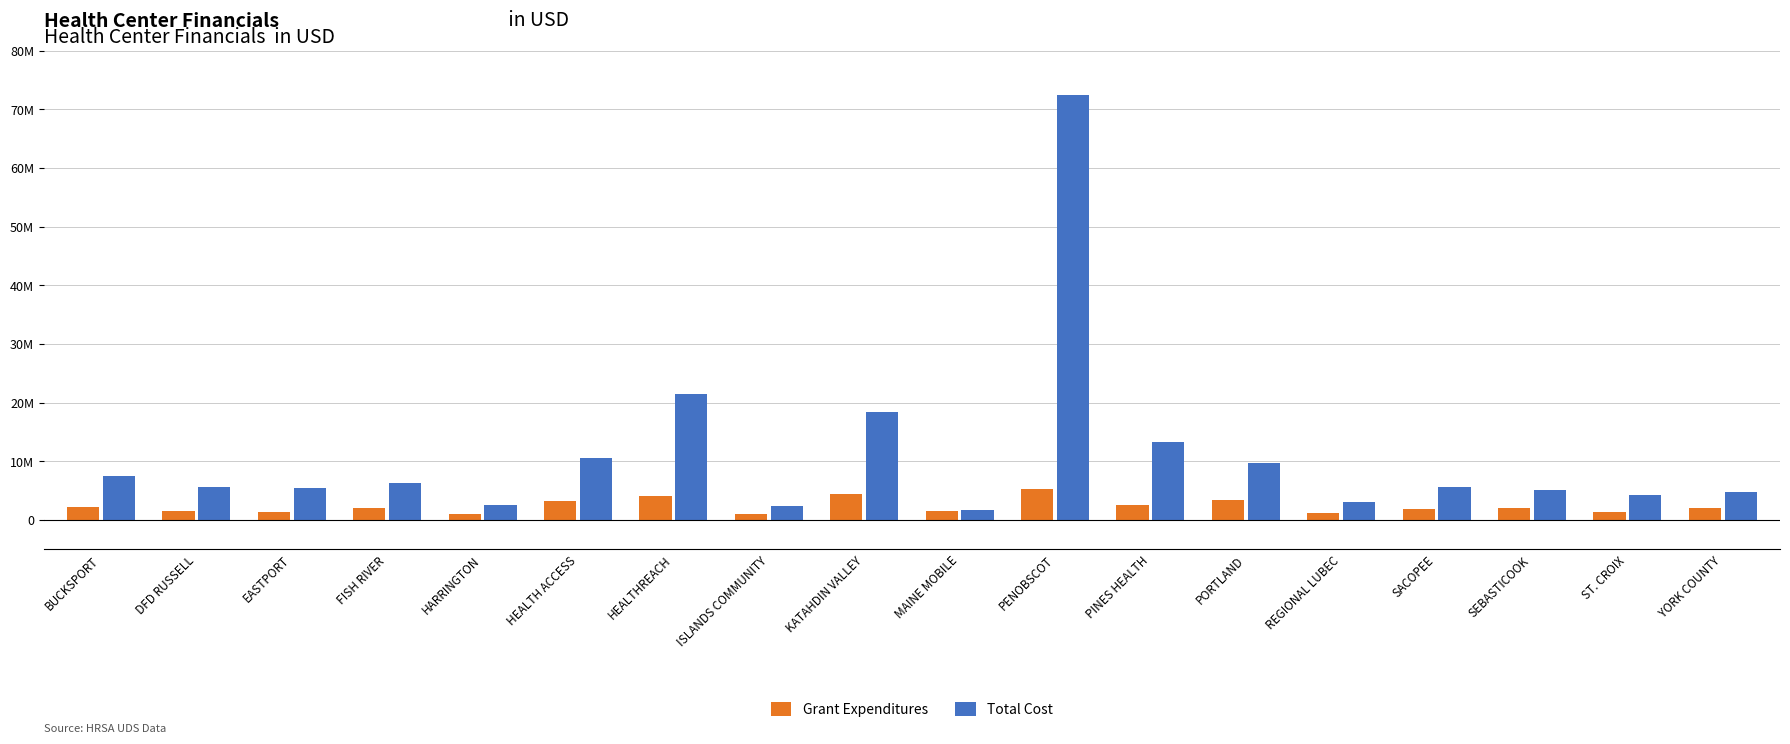

Where is Total Cost nearest to the value 37118881?

HEALTHREACH